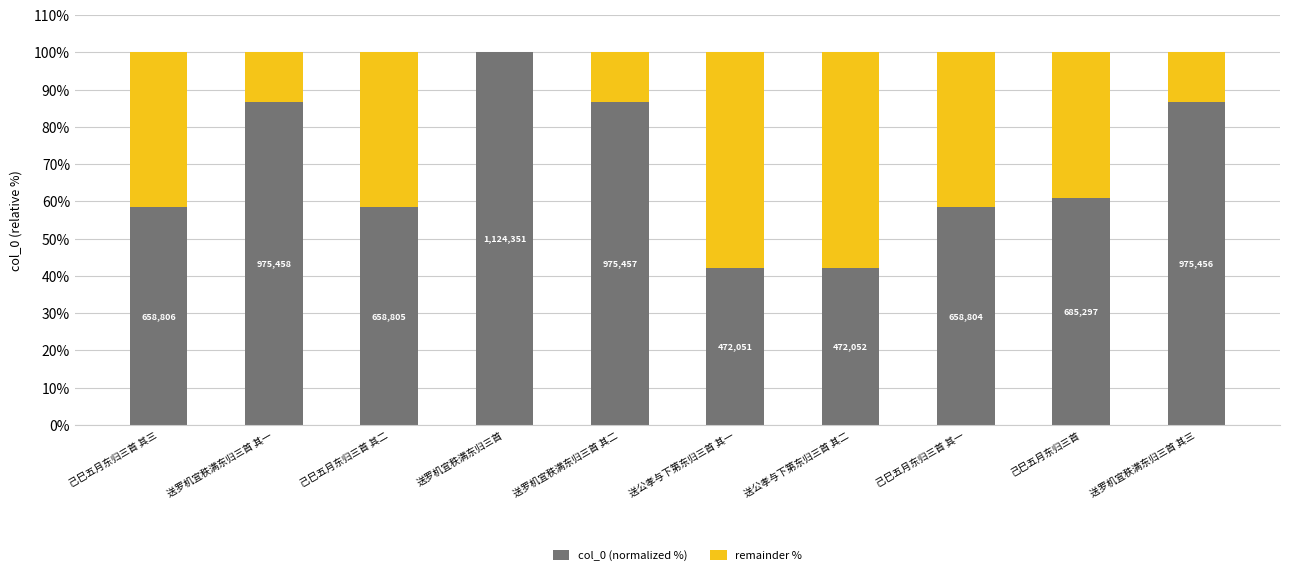

What are all the series names shown in the legend?

col_0 (normalized %), remainder %